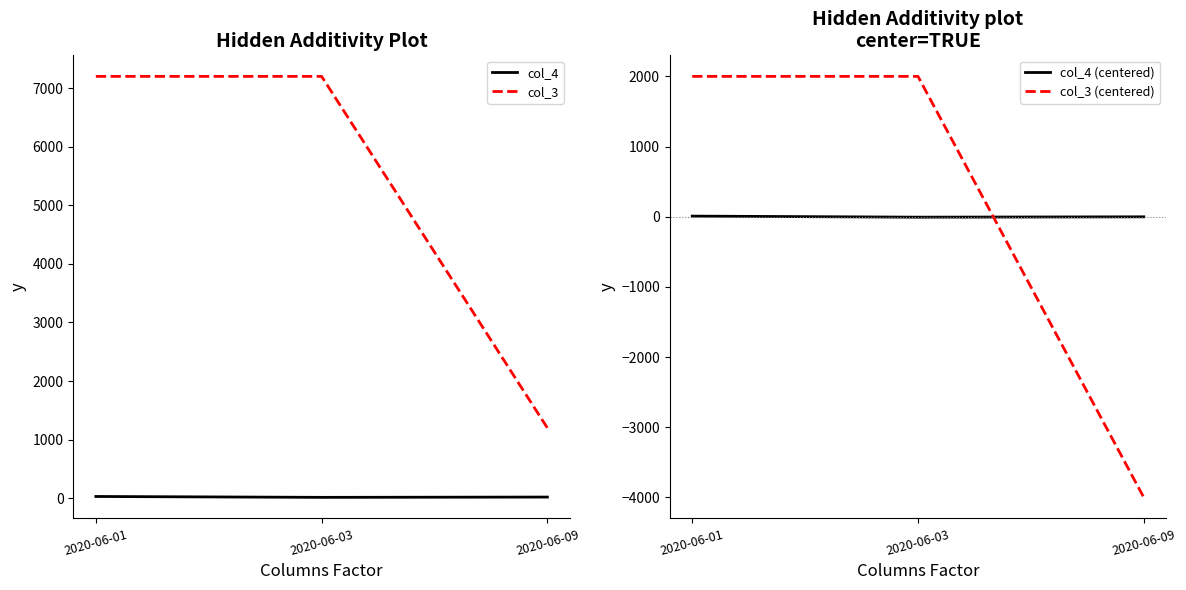

Reading left to right, extract all data points from this chart.

col_4: 30.0	15.0	20.0
col_3: 7200.0	7200.0	1200.0
col_4 (centered): 8.3	-6.7	-1.7
col_3 (centered): 2000.0	2000.0	-4000.0